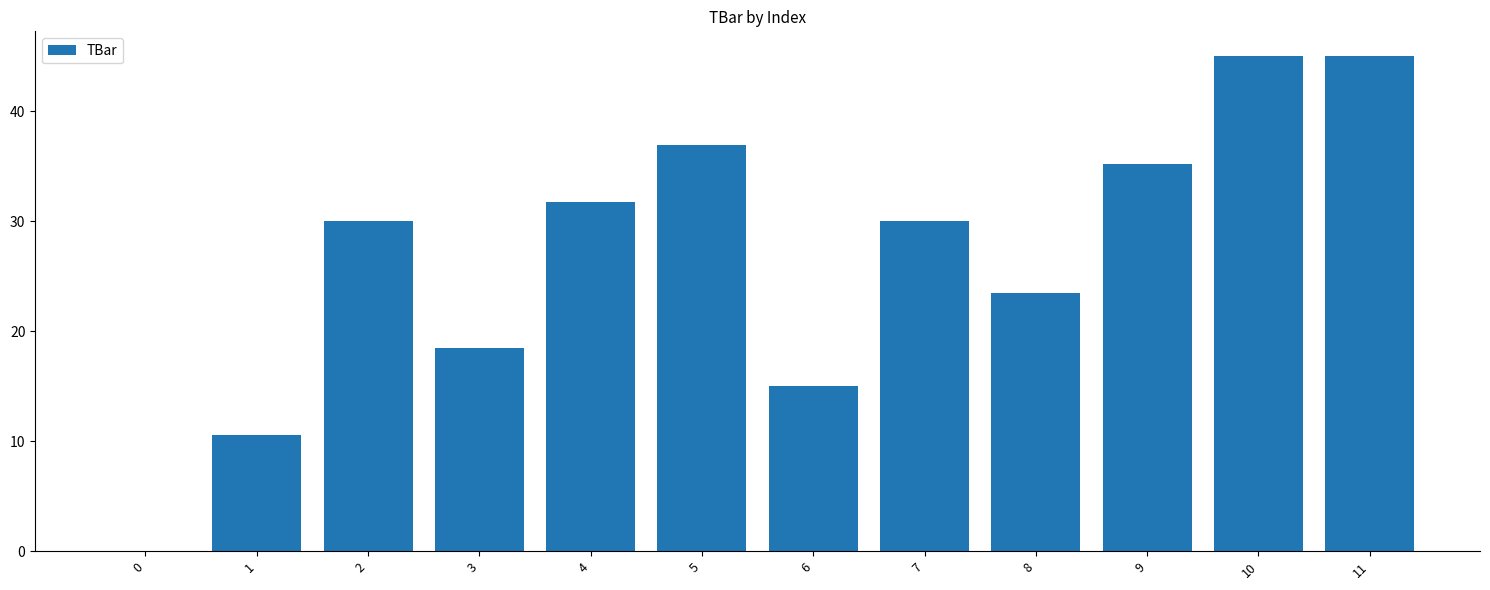

Are the bars horizontal?

No